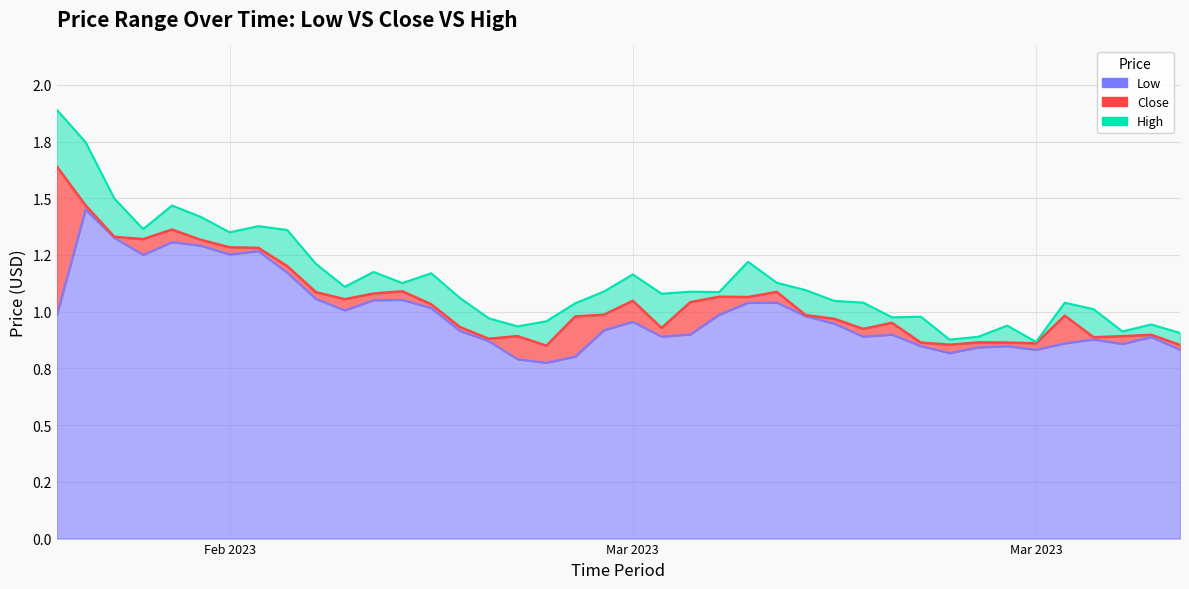

Reading left to right, what are all the values shown in this chart?

low: 1.0	1.4	1.3	1.3	1.3	1.3	1.3	1.3	1.2	1.1	1.0	1.1	1.1	1.0	0.9	0.9	0.8	0.8	0.8	0.9	1.0	0.9	0.9	1.0	1.0	1.0	1.0	0.9	0.9	0.9	0.8	0.8	0.8	0.8	0.8	0.9	0.9	0.9	0.9	0.8
close: 1.6	1.5	1.3	1.3	1.4	1.3	1.3	1.3	1.2	1.1	1.1	1.1	1.1	1.0	0.9	0.9	0.9	0.8	1.0	1.0	1.0	0.9	1.0	1.1	1.1	1.1	1.0	1.0	0.9	1.0	0.9	0.9	0.9	0.9	0.9	1.0	0.9	0.9	0.9	0.9
high: 1.9	1.7	1.5	1.4	1.5	1.4	1.4	1.4	1.4	1.2	1.1	1.2	1.1	1.2	1.1	1.0	0.9	1.0	1.0	1.1	1.2	1.1	1.1	1.1	1.2	1.1	1.1	1.0	1.0	1.0	1.0	0.9	0.9	0.9	0.9	1.0	1.0	0.9	0.9	0.9